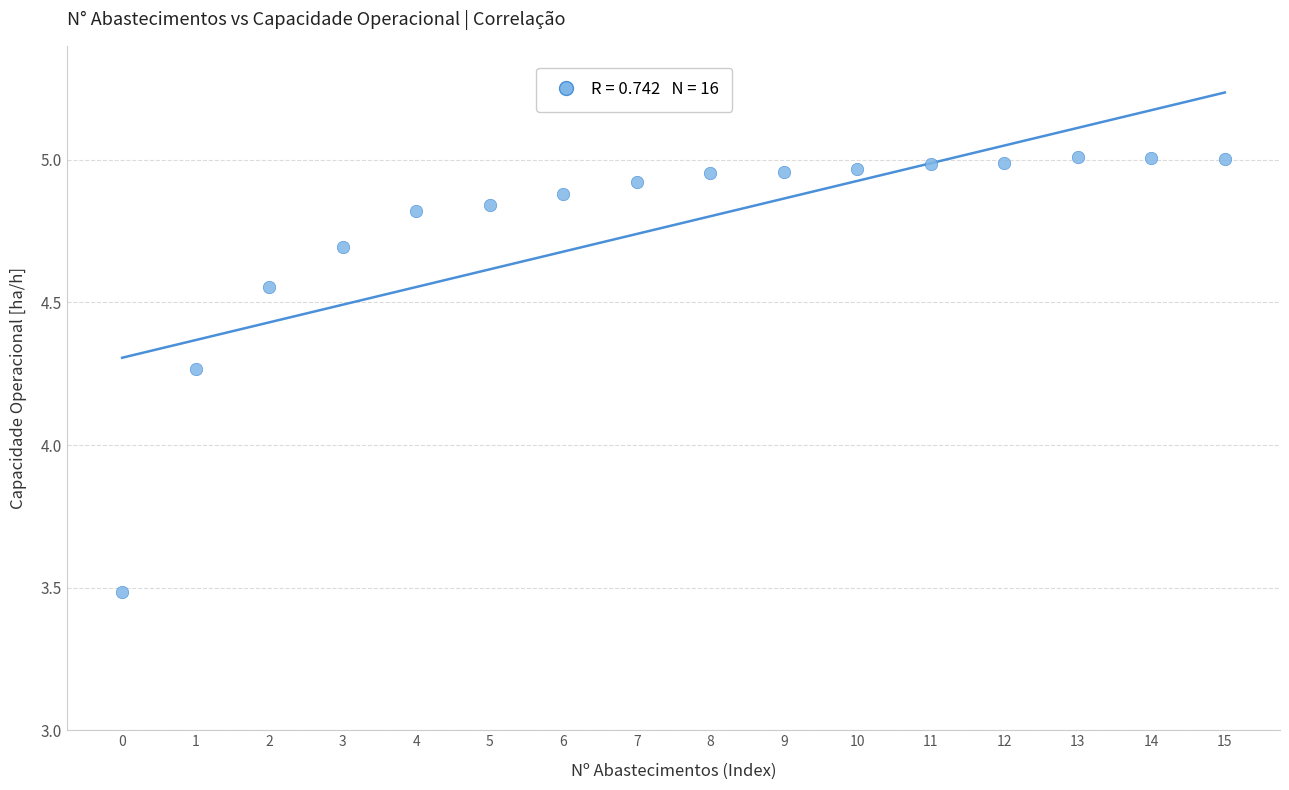

What is the range of Y values (max minus min)?

1.5